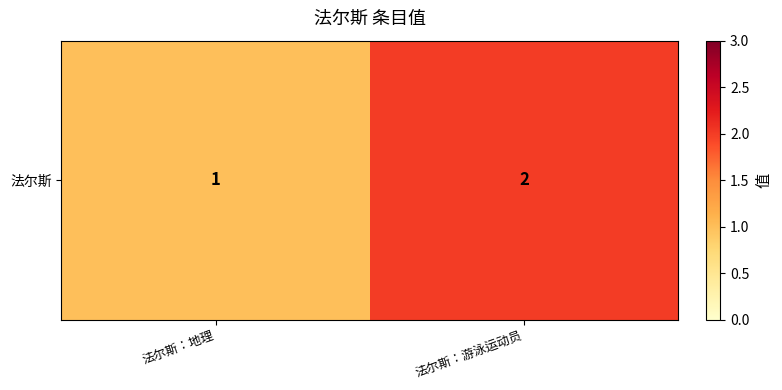

Reading left to right, list all the values displayed in this chart.

1	2